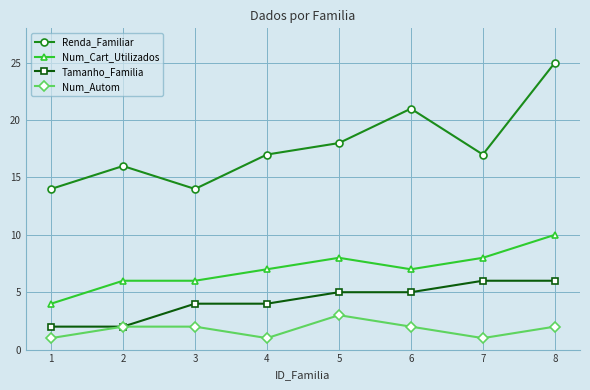

Which category has the highest value in the Num_Autom series?

5